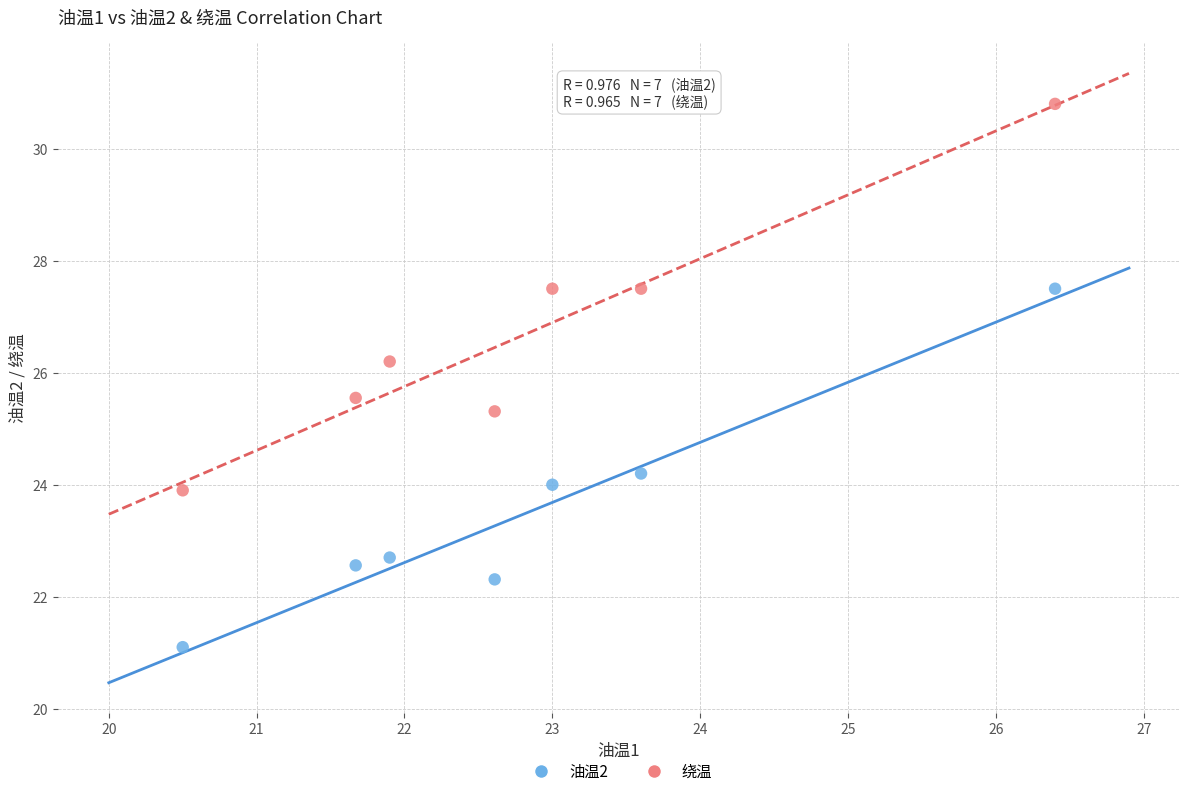

Which series contains the highest Y value?

绕温